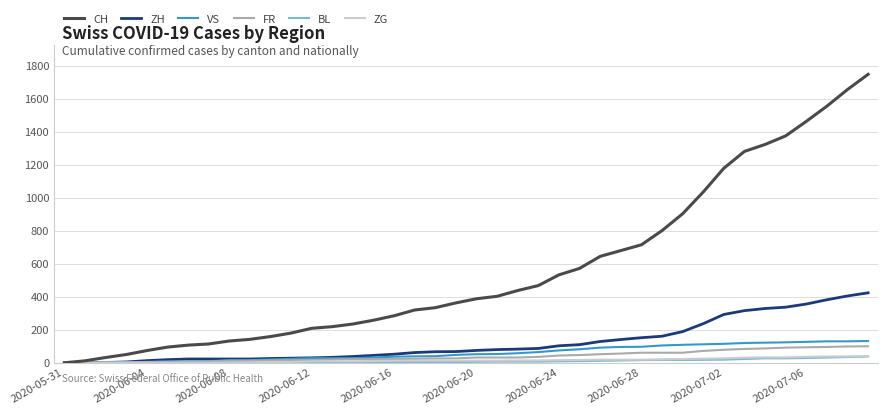

Which series has the largest range (max minus min)?

CH